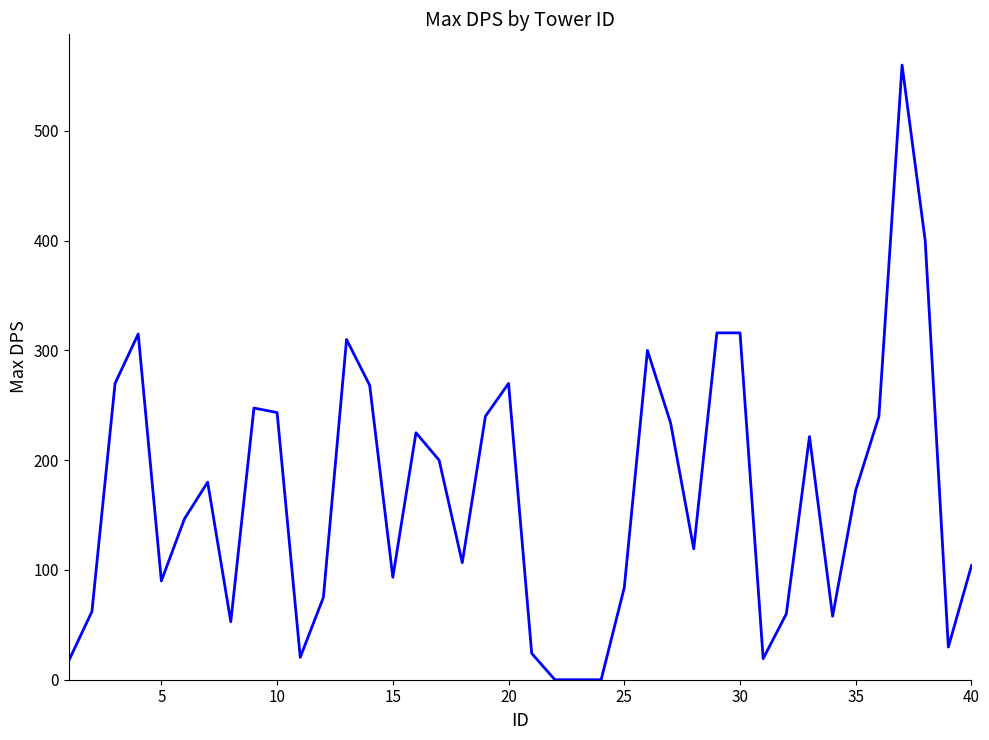

What is the difference between the maximum and minimum values?

560.0